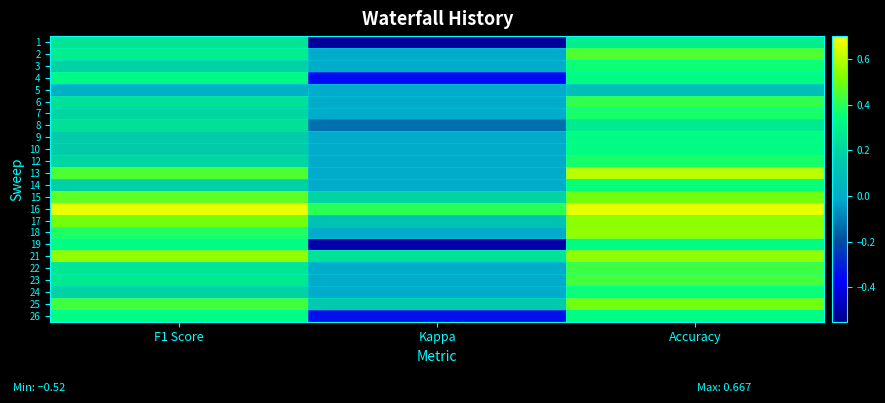

At which category does the chart reach its peak across all series?

F1 Score